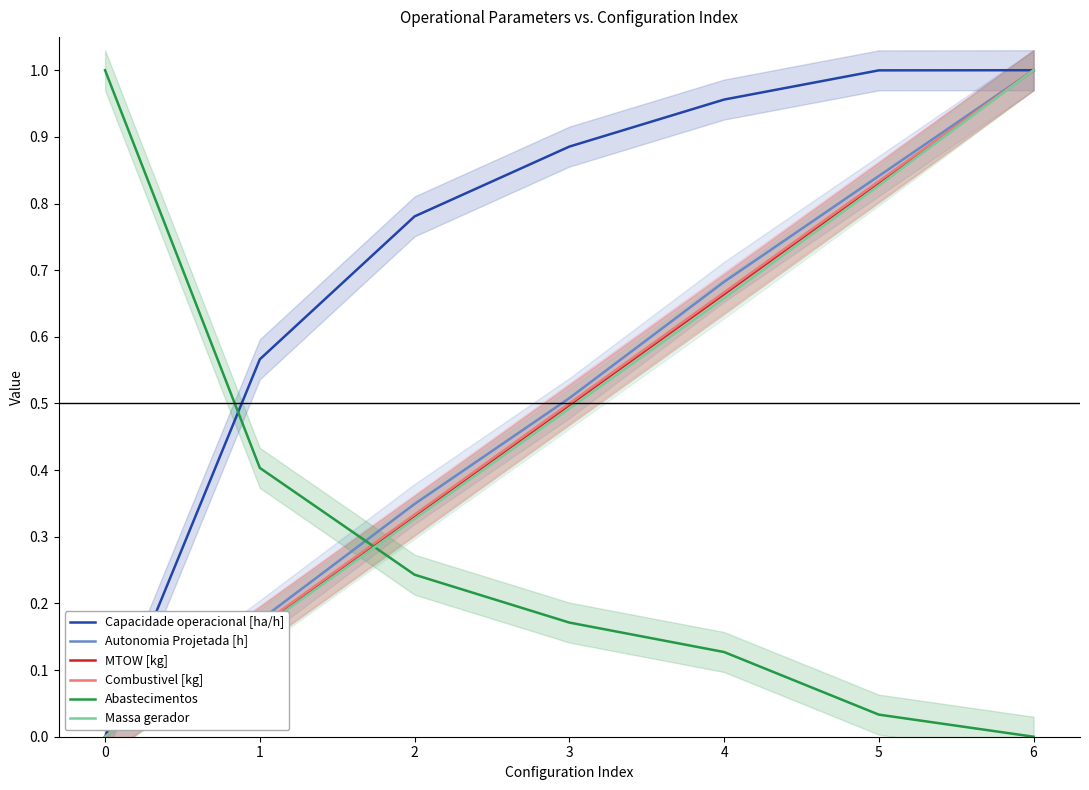

Count the number of categories in the chart.

7